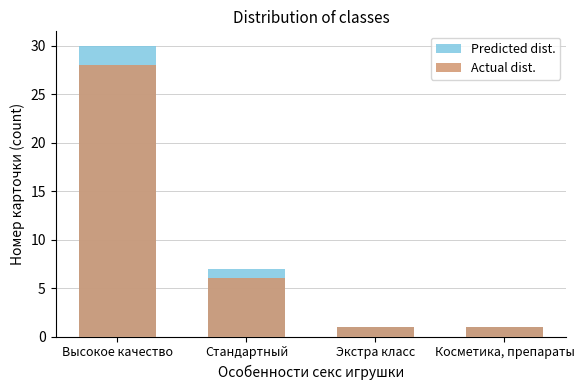

How many categories are shown in the chart?

4